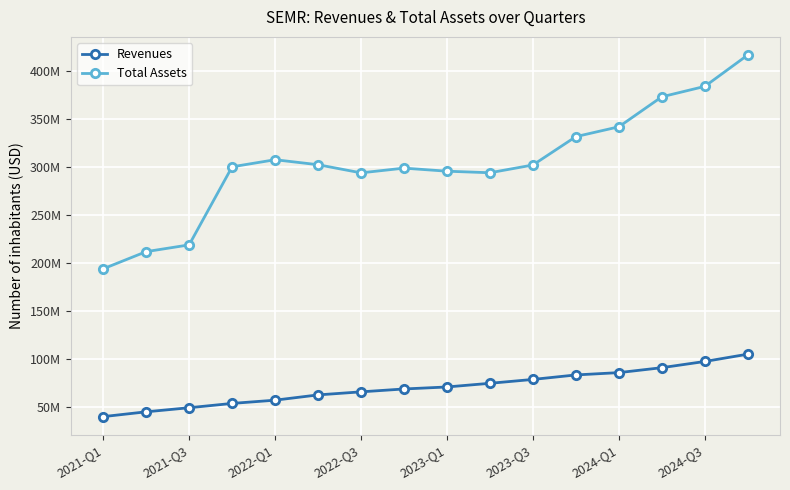

Reading right to left, transcribe all the data shown in this chart.

Revenues: 105018000	97410000	90951000	85812000	83394000	78718000	74693000	70870000	68785000	65793000	62610000	57128000	53746000	49252000	45005000	39998000
Total Assets: 416501000	383797000	372948000	341730000	331490000	301962000	293889000	295500000	298690000	293785000	302246000	307447000	300074000	218793000	211759000	193866000